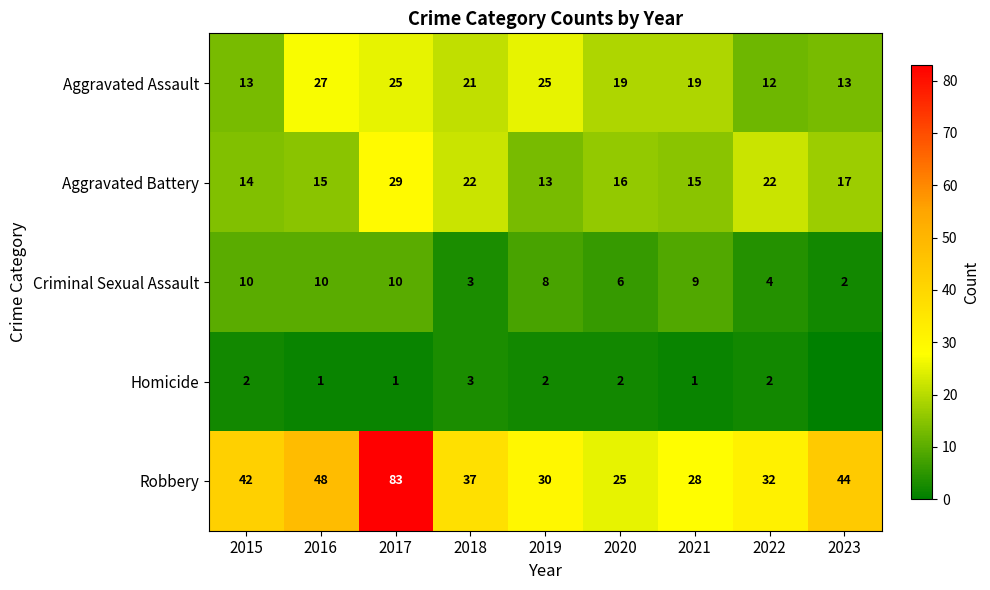

What is the difference between the Aggravated Assault values at 2017 and 2021?

6